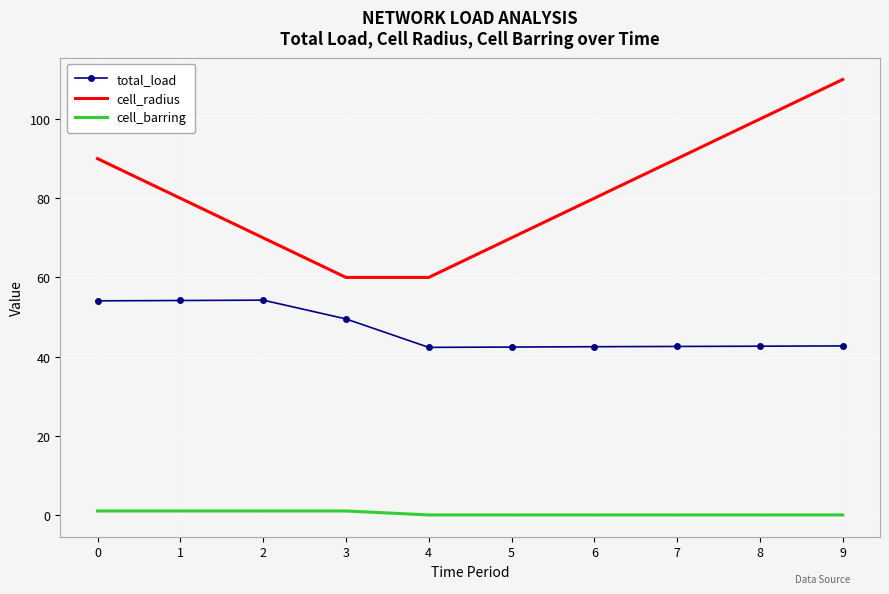

Between 1 and 6, which series saw the biggest shift?

total_load